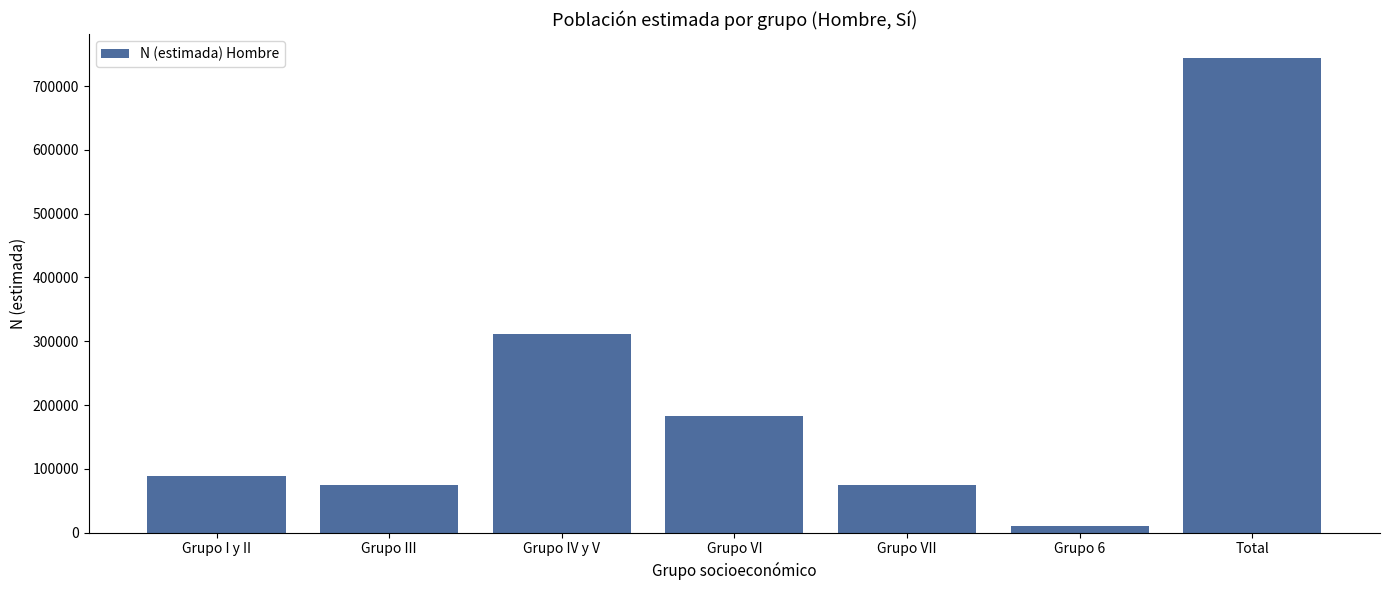

What is the difference between the second highest and second lowest values?

237568